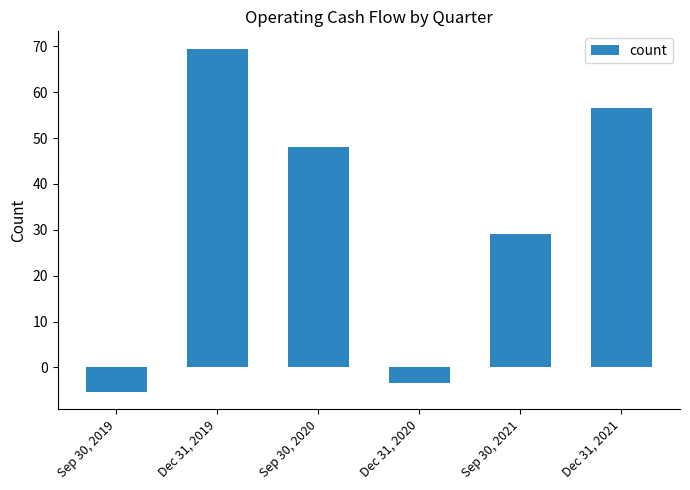

Read the value at Dec 31, 2019.

69.5